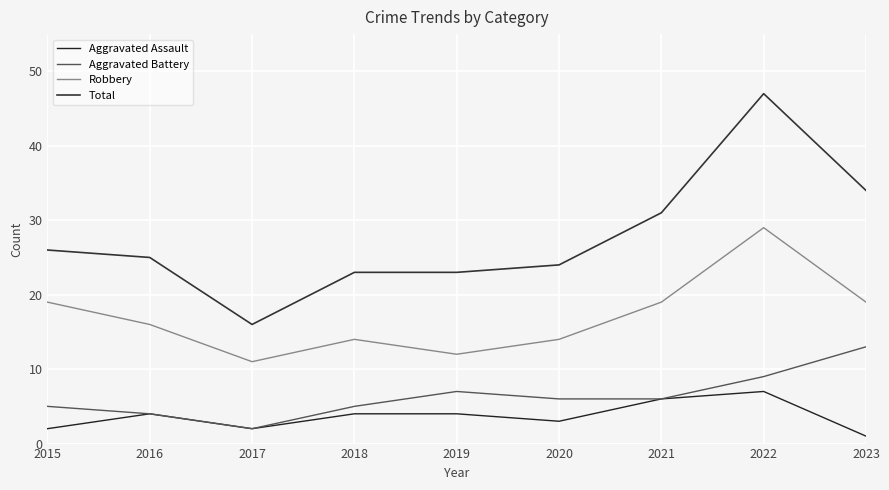

The value of Total at 2015 is 42. True or false?

False